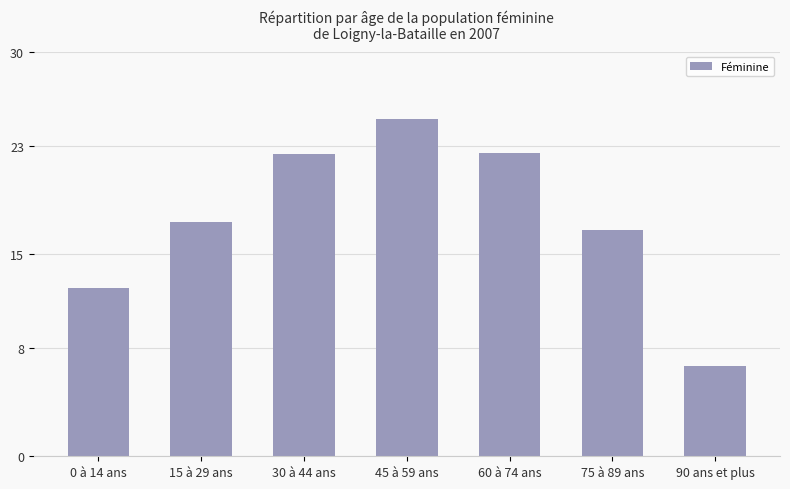

The chart shows a value of 22.4 at 30 à 44 ans. True or false?

True